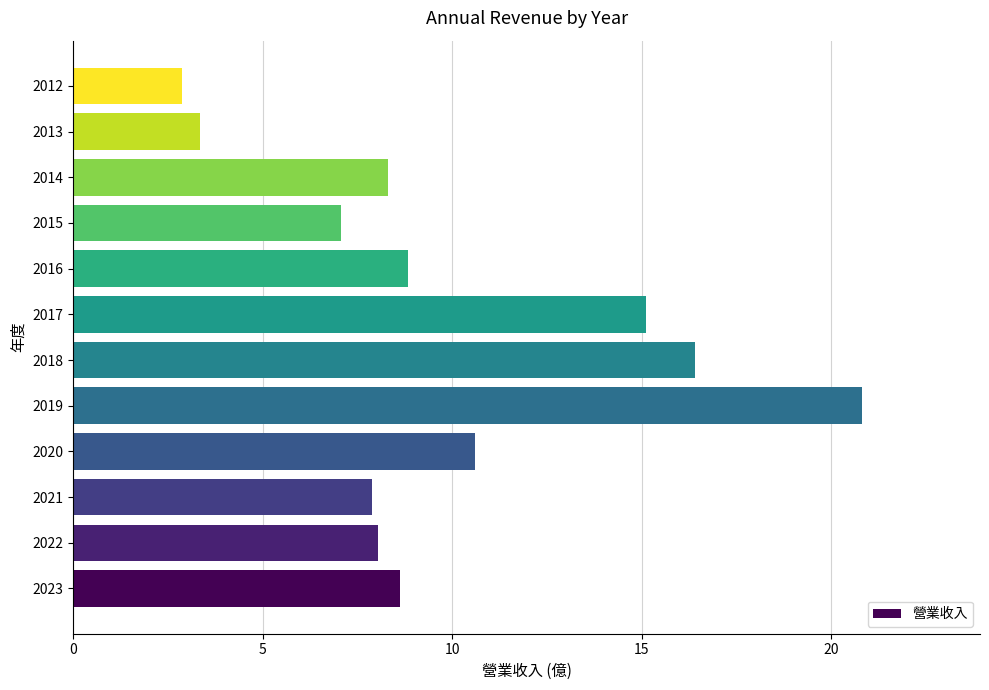

What is the greatest value displayed?

20.8